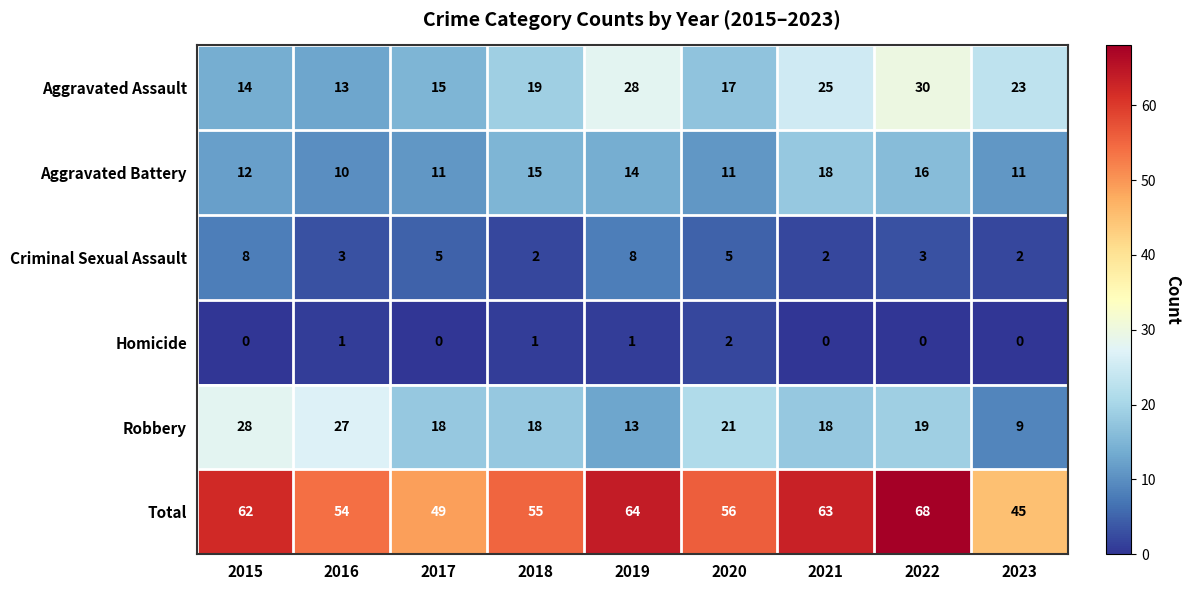

Which series has the largest range (max minus min)?

Total